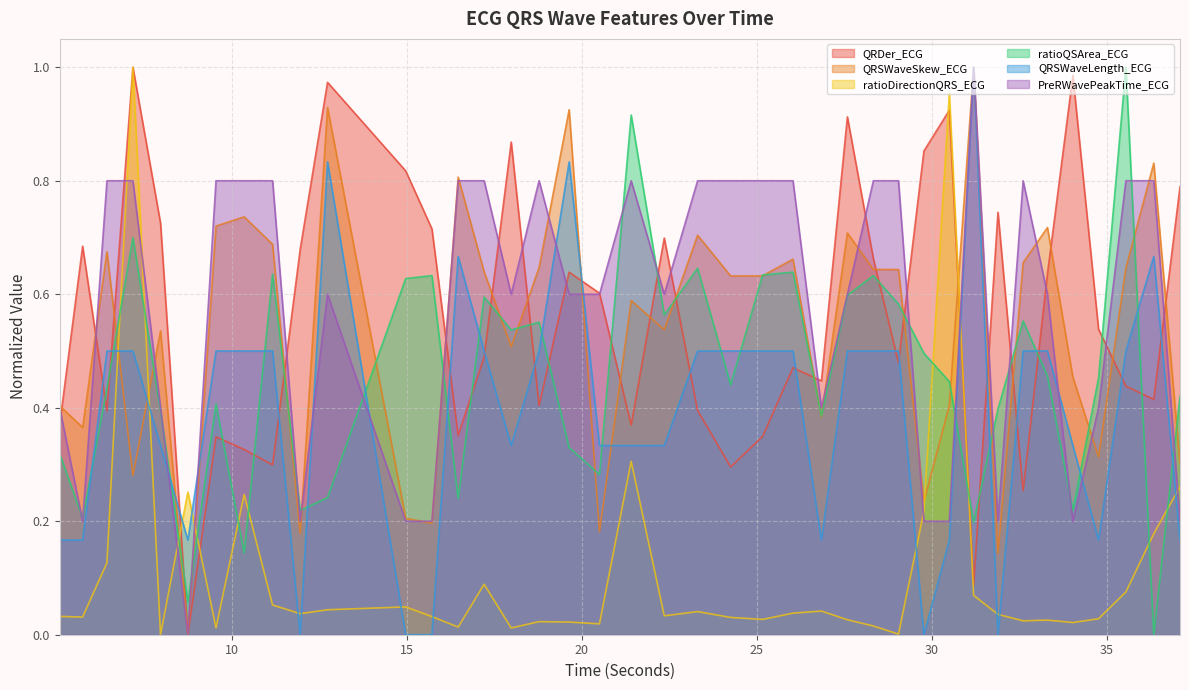

The value of QRSWaveLength_ECG at 25.1640625 is 0.3. True or false?

False